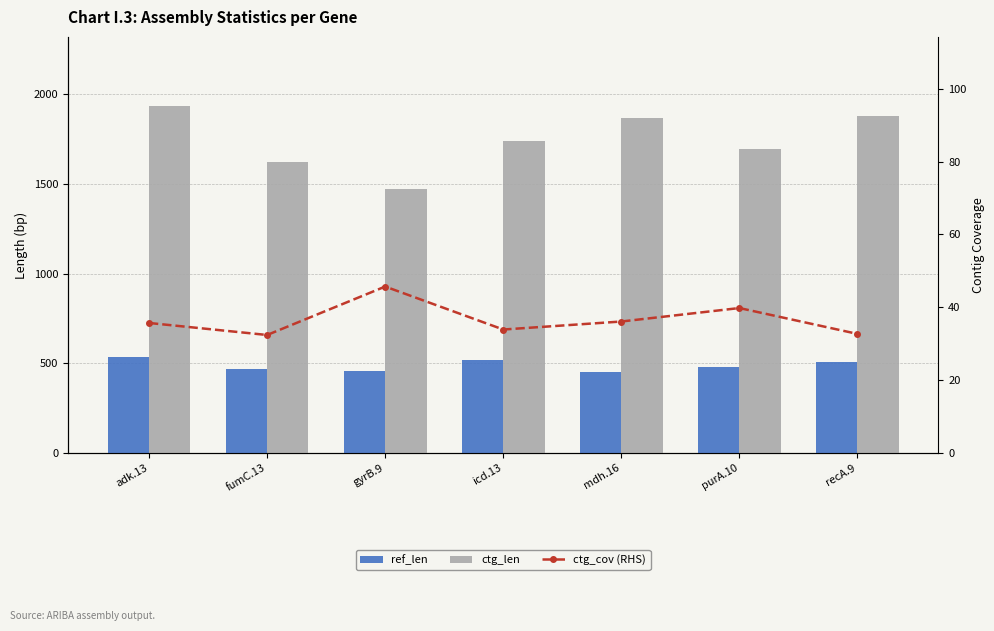

What is the average value of the ctg_cov (RHS) series?

36.6